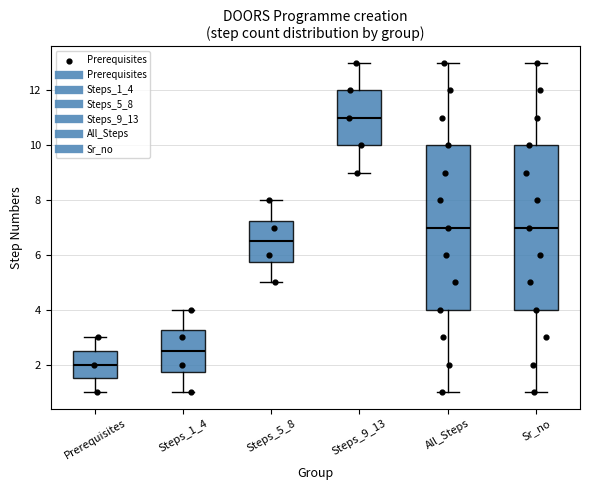

Reading left to right, transcribe this box plot: for each box, give where its median line is, the range the box spans, and where its two whiskers end, as read against the y-axis. The values are not printed on the chart, so give them approximately, as read against the axis.

Prerequisites: median 2.0, box 1.6 to 2.6, whiskers 1.0 to 3.0
Steps_1_4: median 2.6, box 1.8 to 3.2, whiskers 1.0 to 4.0
Steps_5_8: median 6.6, box 5.8 to 7.2, whiskers 5.0 to 8.0
Steps_9_13: median 11.0, box 10.0 to 12.0, whiskers 9.0 to 13.0
All_Steps: median 7.0, box 4.0 to 10.0, whiskers 1.0 to 13.0
Sr_no: median 7.0, box 4.0 to 10.0, whiskers 1.0 to 13.0